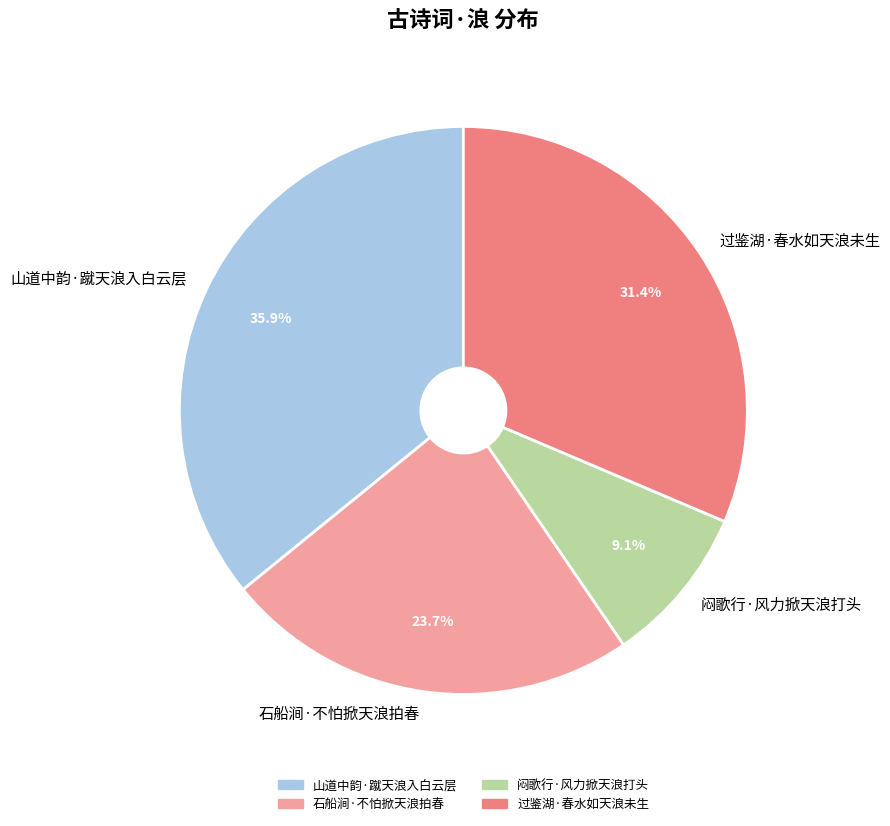

To the nearest percent, what is the average slice percentage?

25%